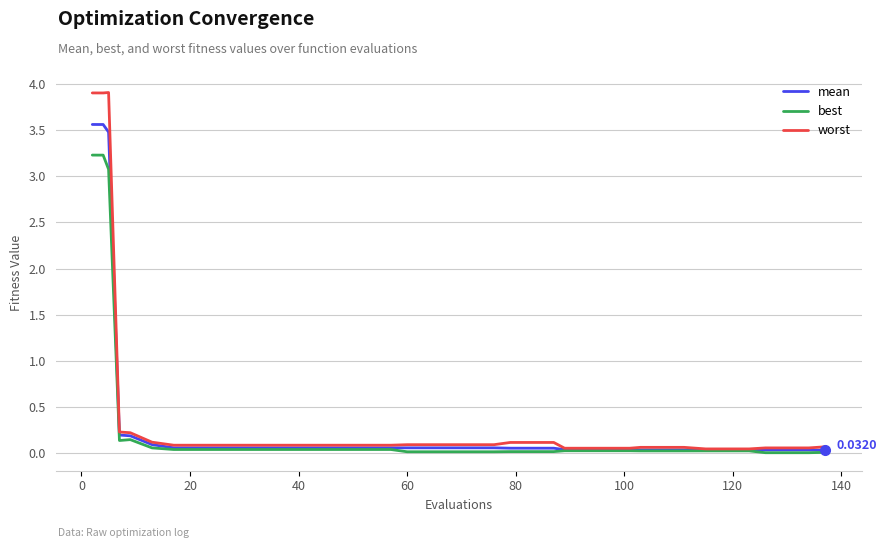

Which series has the largest range (max minus min)?

worst